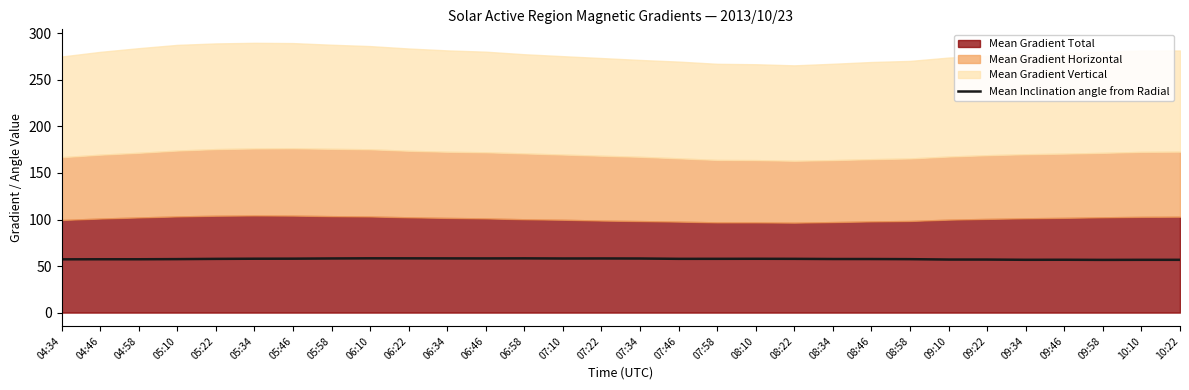

Where is the data nearest to the value 57?

09:10